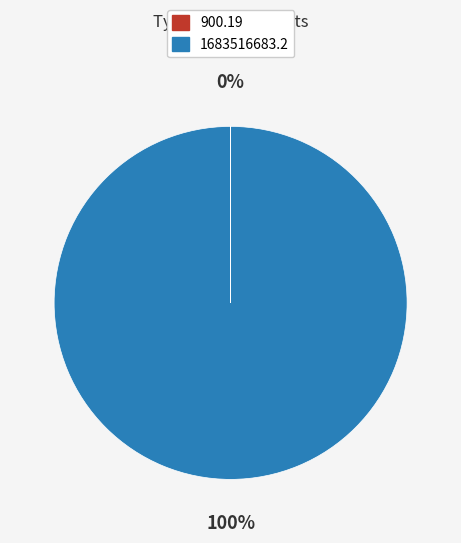

The 1683516683.2 slice represents 100% of the pie. True or false?

True